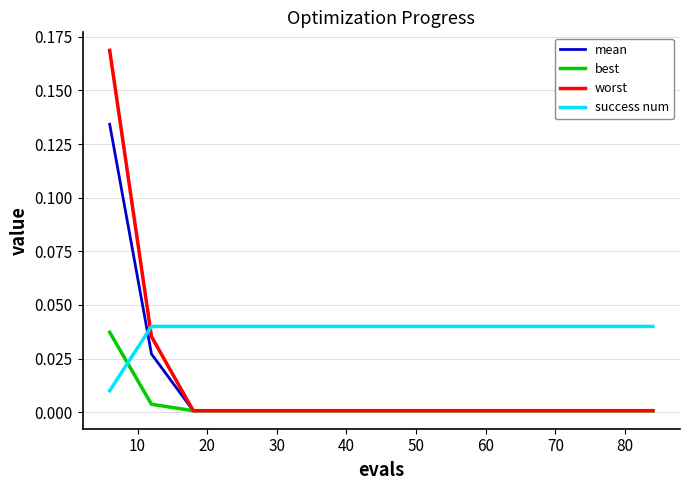

Does the chart display data point markers on the line(s)?

No